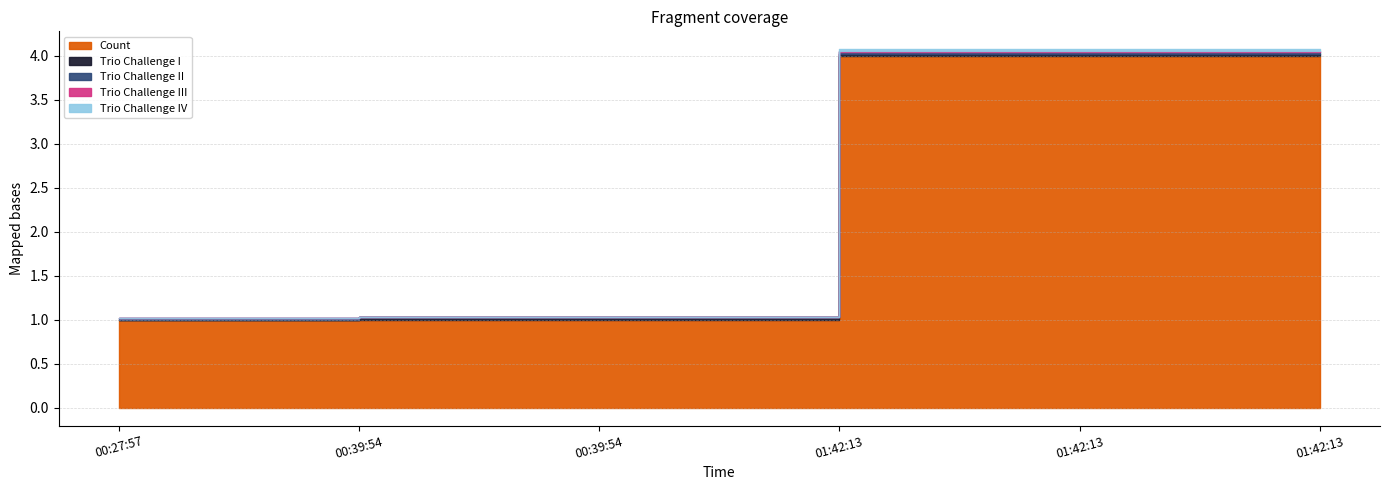

True or false: Count has a value of 4.0 at 01:42:13.

True